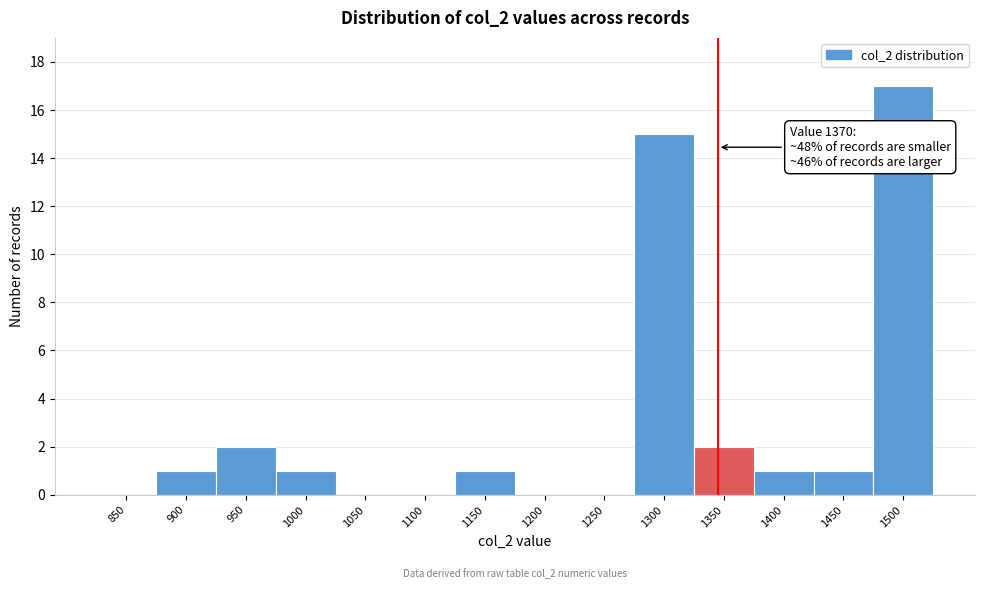

Reading right to left, list all the values displayed in this chart.

1500=17	1450=1	1400=1	1350=2	1300=15	1250=0	1200=0	1150=1	1100=0	1050=0	1000=1	950=2	900=1	850=0